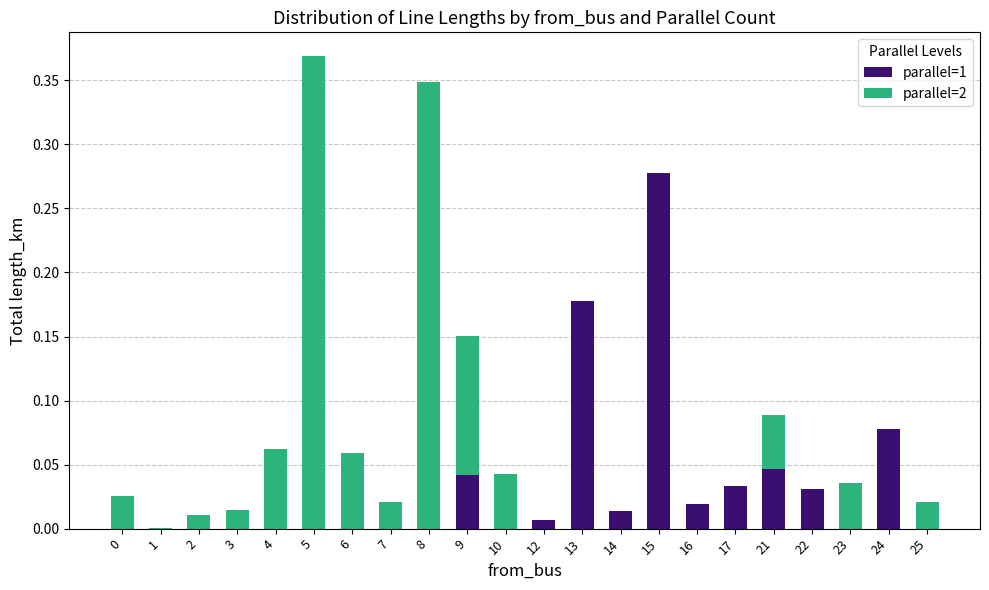

True or false: parallel=1 has a value of 0.0 at 10.

True